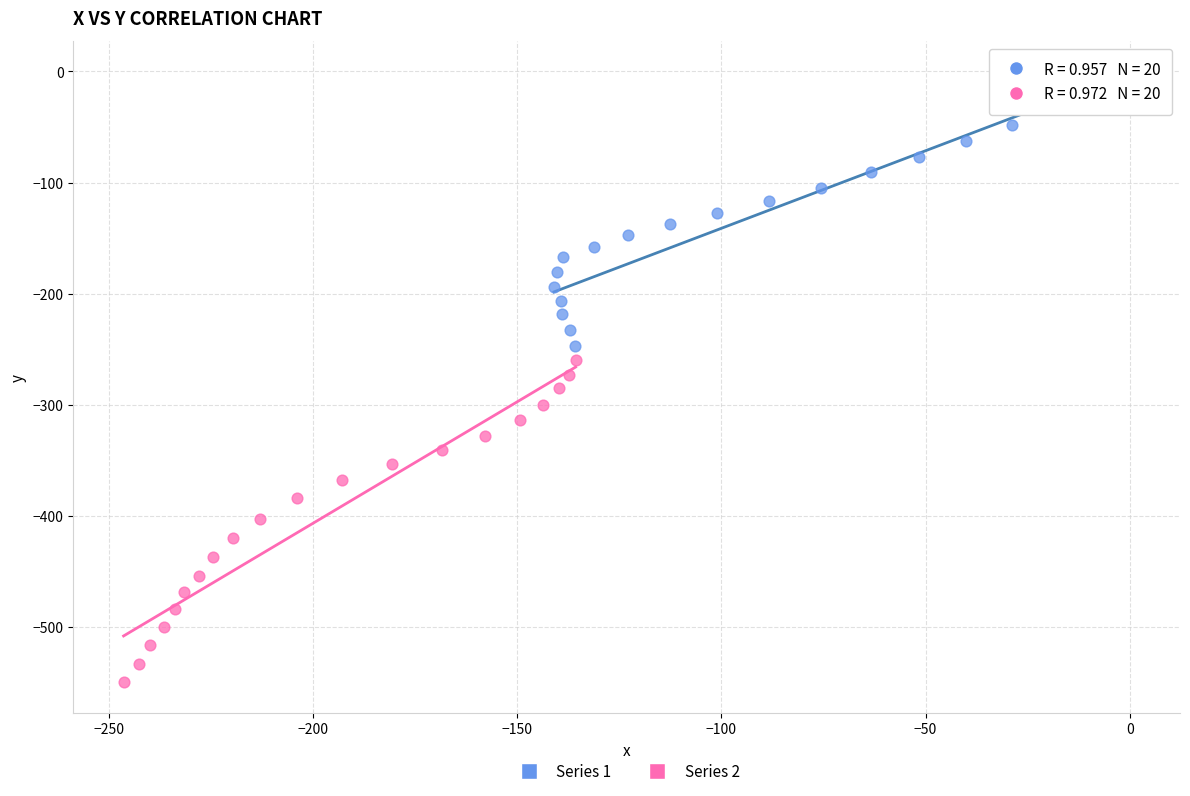

Which series has the largest Y range (max minus min)?

Series 2